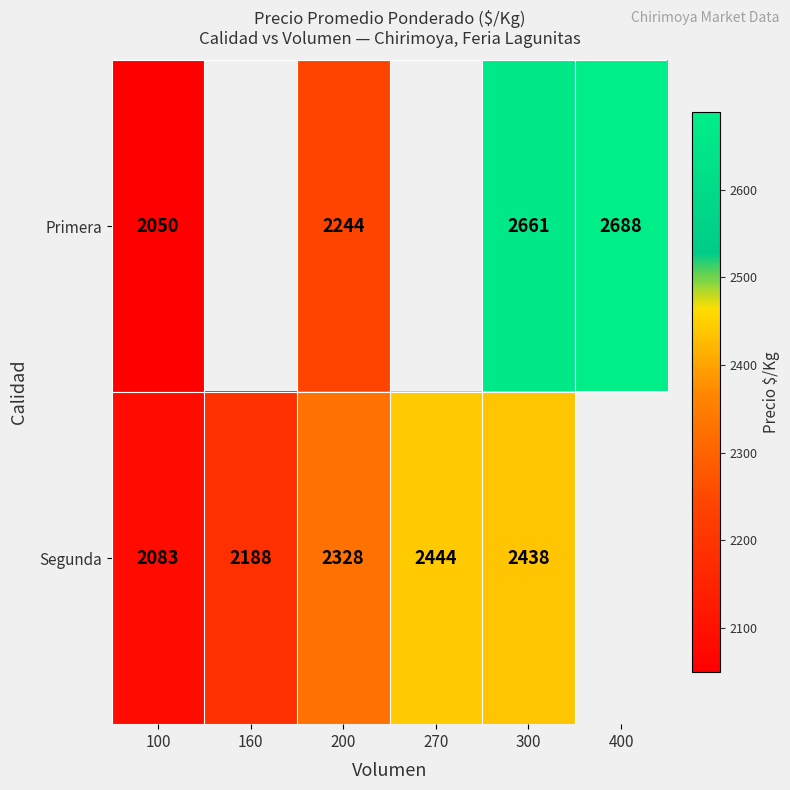

Which has a higher value, 160 or 200?

200